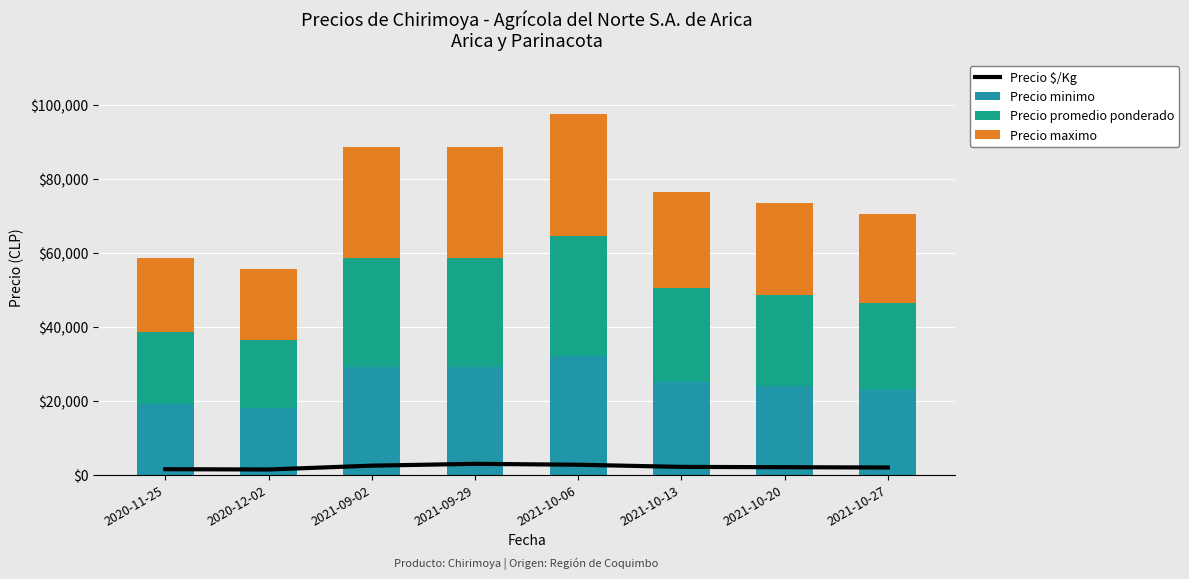

At which label is Precio minimo closest to 25000?

2021-10-13